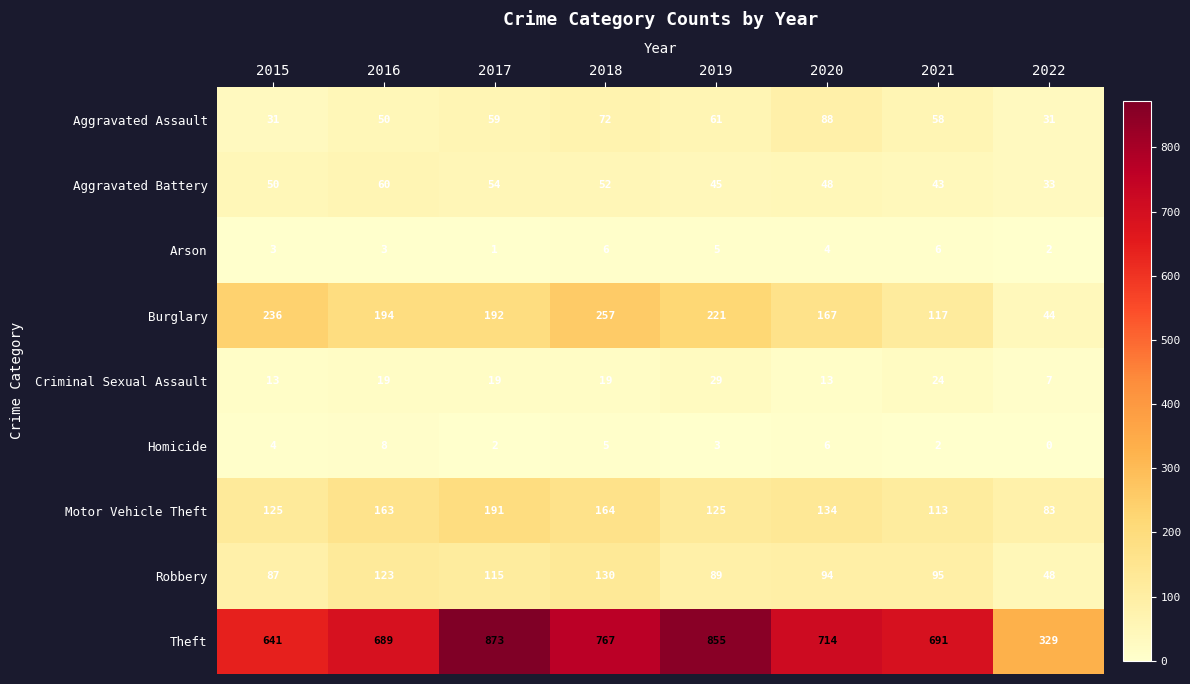

Which series has the largest total across all categories?

Theft